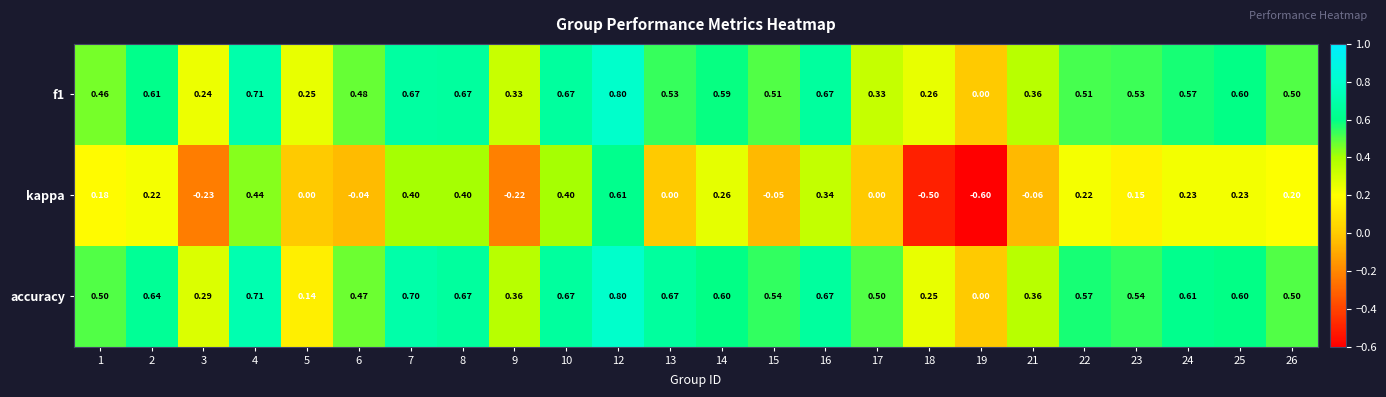

Which series has the largest total across all categories?

accuracy